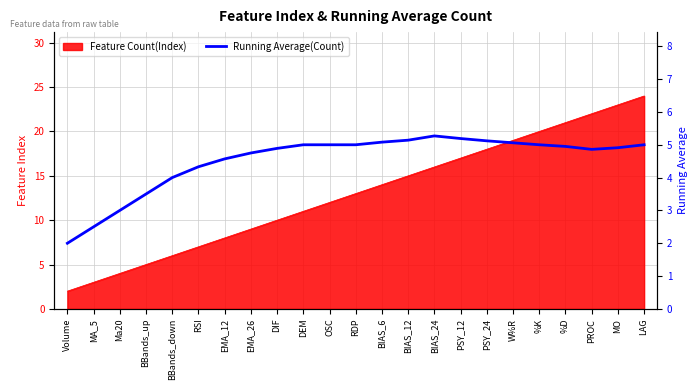

Reading right to left, transcribe all the data shown in this chart.

LAG=5.0	MO=4.9	PROC=4.9	%D=5.0	%K=5.0	W%R=5.1	PSY_24=5.1	PSY_12=5.2	BIAS_24=5.3	BIAS_12=5.1	BIAS_6=5.1	RDP=5.0	OSC=5.0	DEM=5.0	DIF=4.9	EMA_26=4.8	EMA_12=4.6	RSI=4.3	BBands_down=4.0	BBands_up=3.5	Ma20=3.0	MA_5=2.5	Volume=2.0